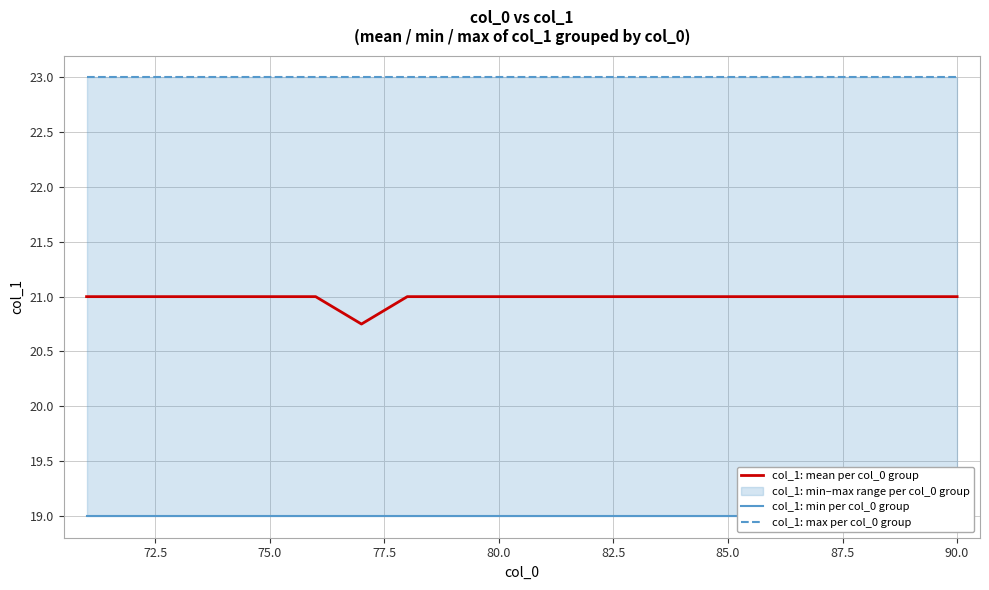

What is the minimum value for col_1: max per col_0 group?

23.0